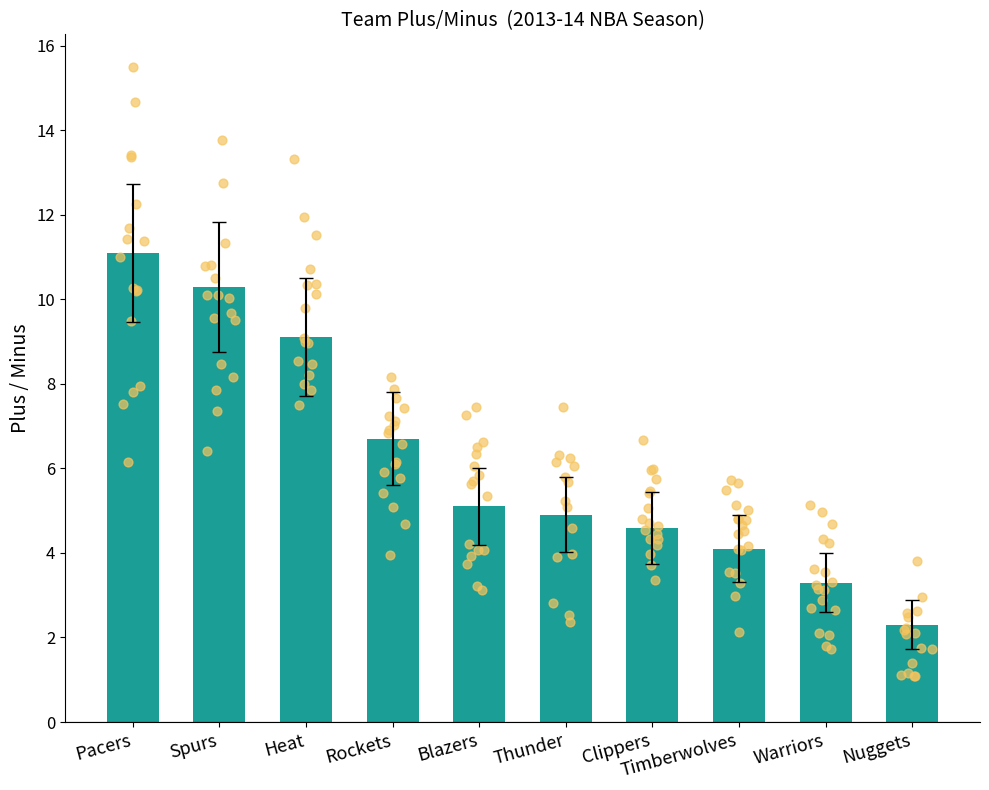

What is the change in value from Rockets to Blazers?

-1.6